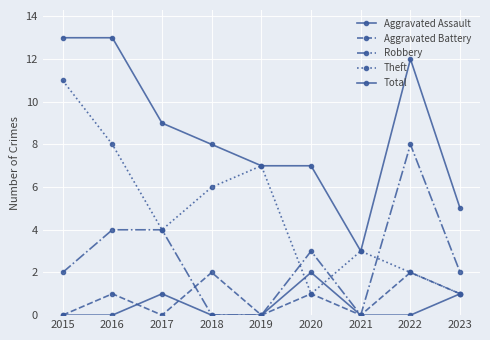

Reading right to left, transcribe all the data shown in this chart.

Aggravated Assault: 2023=1	2022=0	2021=0	2020=2	2019=0	2018=0	2017=1	2016=0	2015=0
Aggravated Battery: 2023=1	2022=2	2021=0	2020=1	2019=0	2018=2	2017=0	2016=1	2015=0
Robbery: 2023=2	2022=8	2021=0	2020=3	2019=0	2018=0	2017=4	2016=4	2015=2
Theft: 2023=1	2022=2	2021=3	2020=1	2019=7	2018=6	2017=4	2016=8	2015=11
Total: 2023=5	2022=12	2021=3	2020=7	2019=7	2018=8	2017=9	2016=13	2015=13